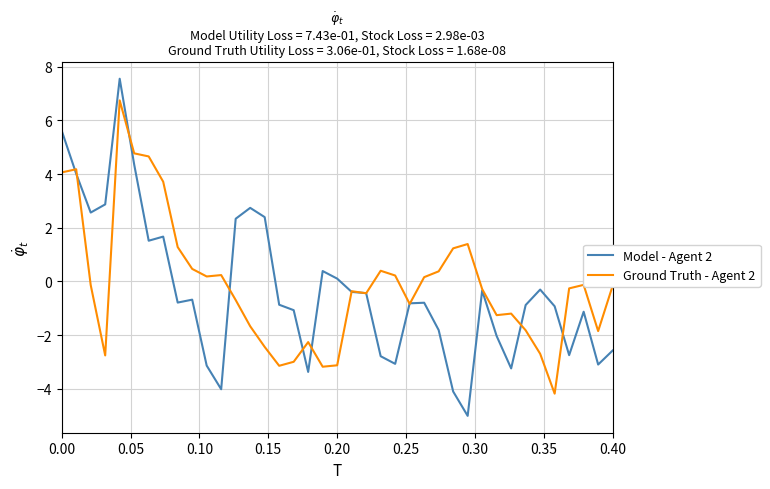

How many values in Ground Truth - Agent 2 are below zero?

23